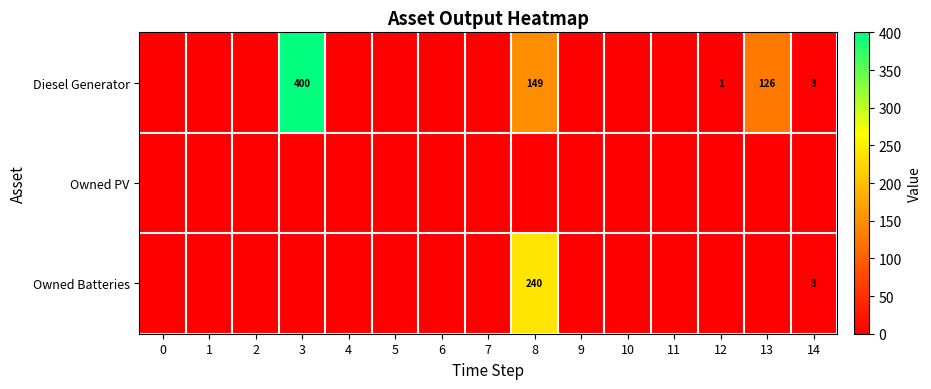

True or false: Diesel Generator has a value of 171 at 13.

False